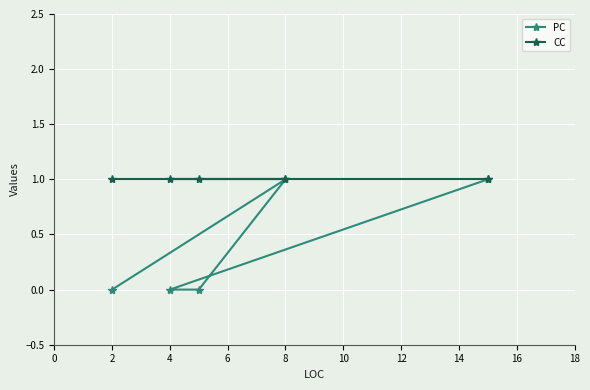

What is the difference between the PC values at 8 and 4?

1